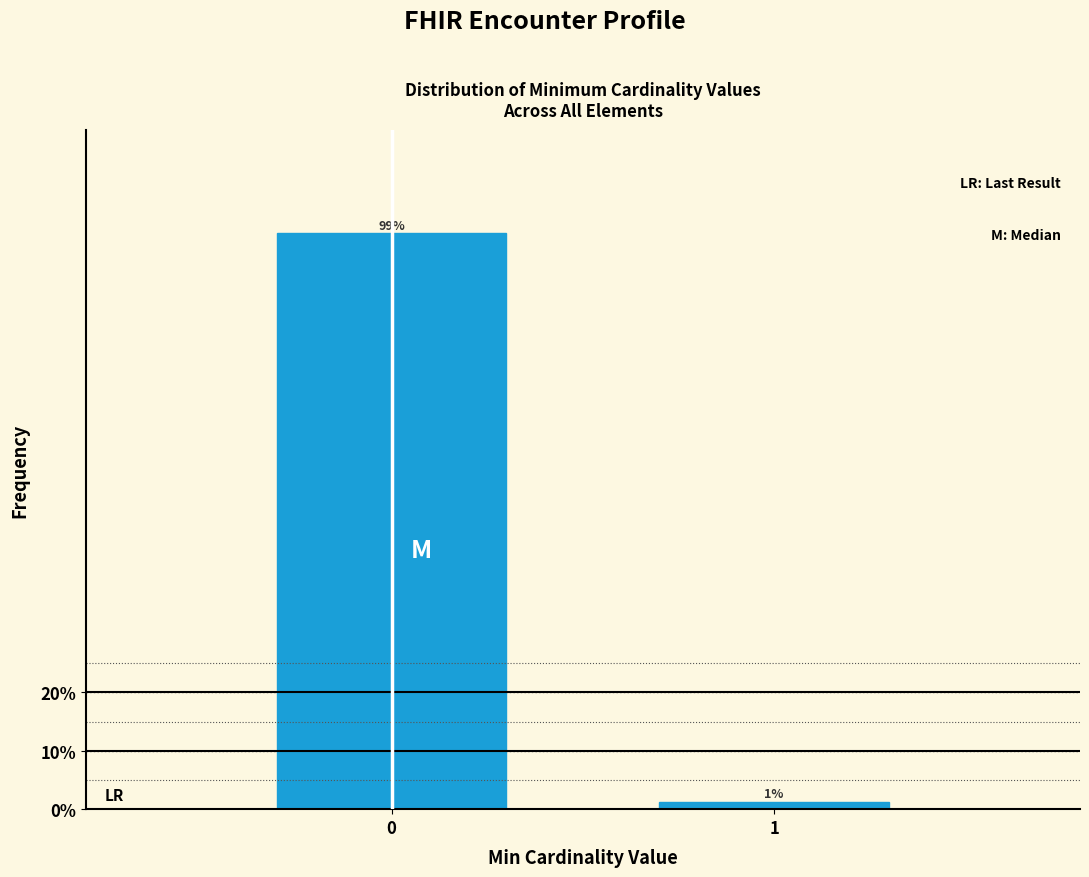

What is the approximate value at 0?

98.7